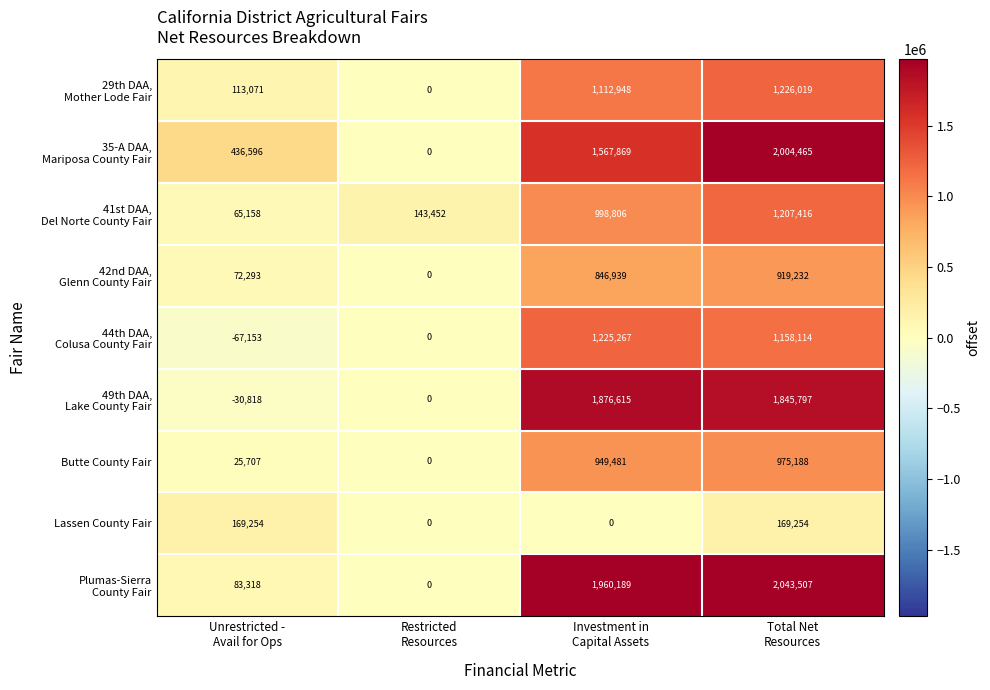

What is the average value of the Butte County Fair series?

487594